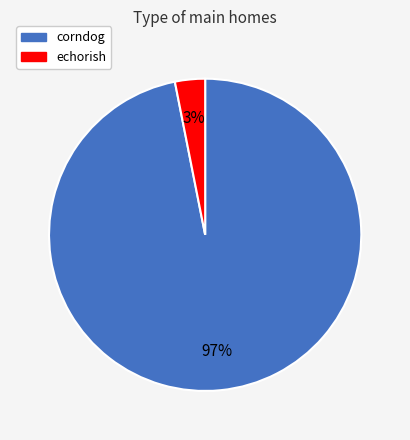

Rank the categories by value from highest to lowest.

corndog, echorish